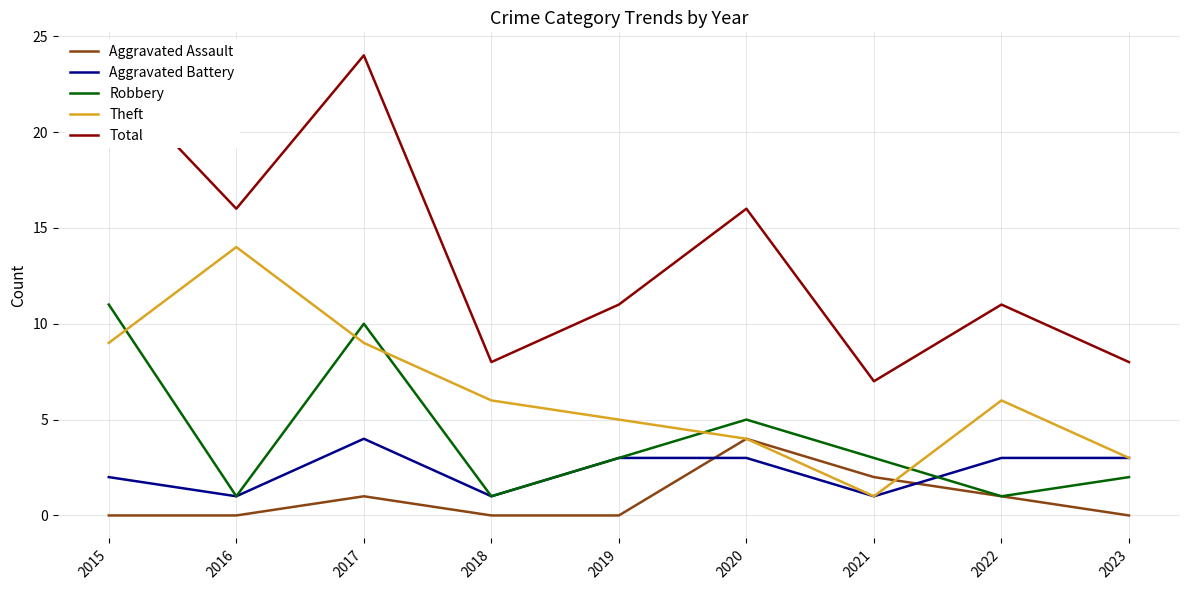

Does the chart display data point markers on the line(s)?

No